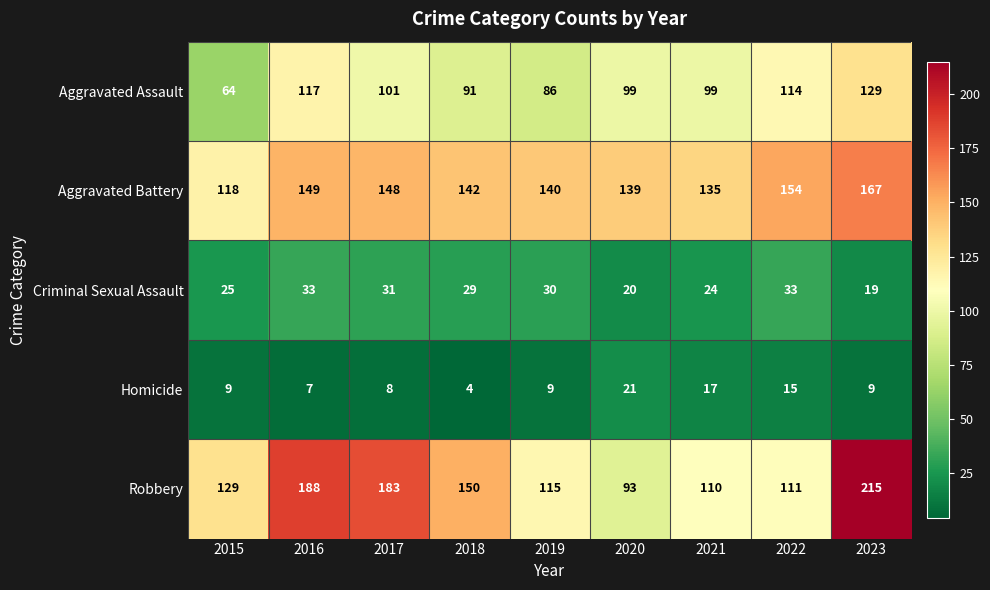

Where is Aggravated Battery nearest to the value 142?

2018